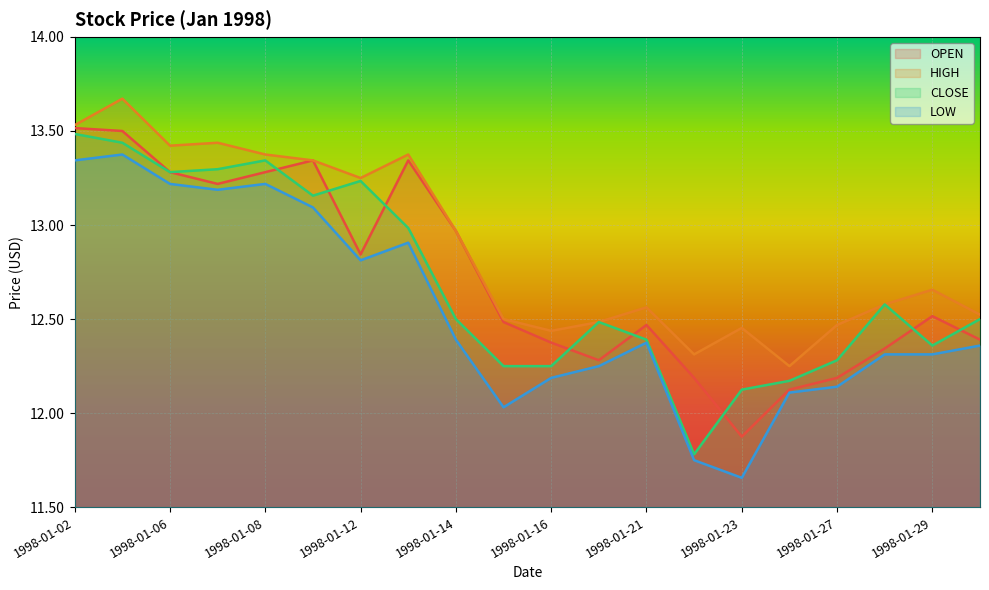

Which series has the largest total across all categories?

HIGH